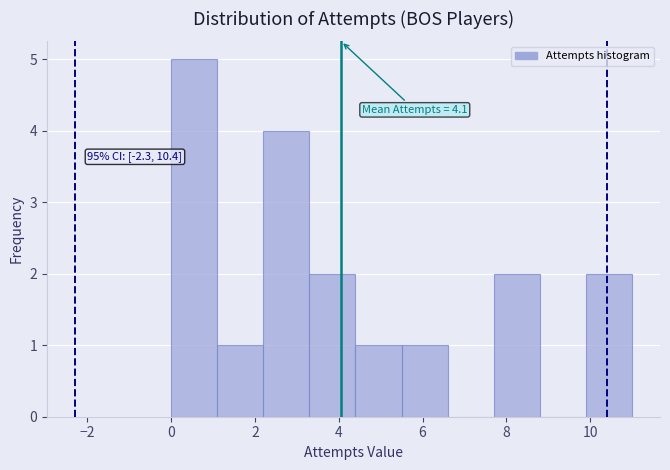

Over which range of the x-axis is the bar tallest?

0.0 to 1.1